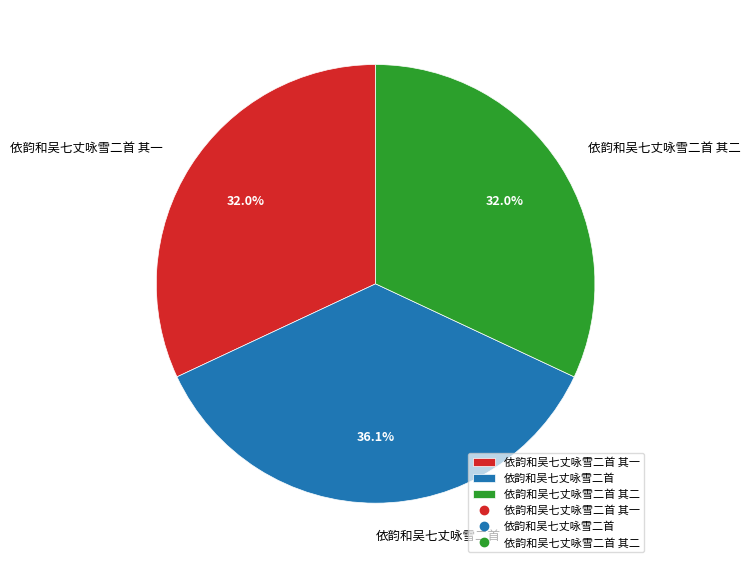

What is the largest slice in the pie chart?

依韵和吴七丈咏雪二首